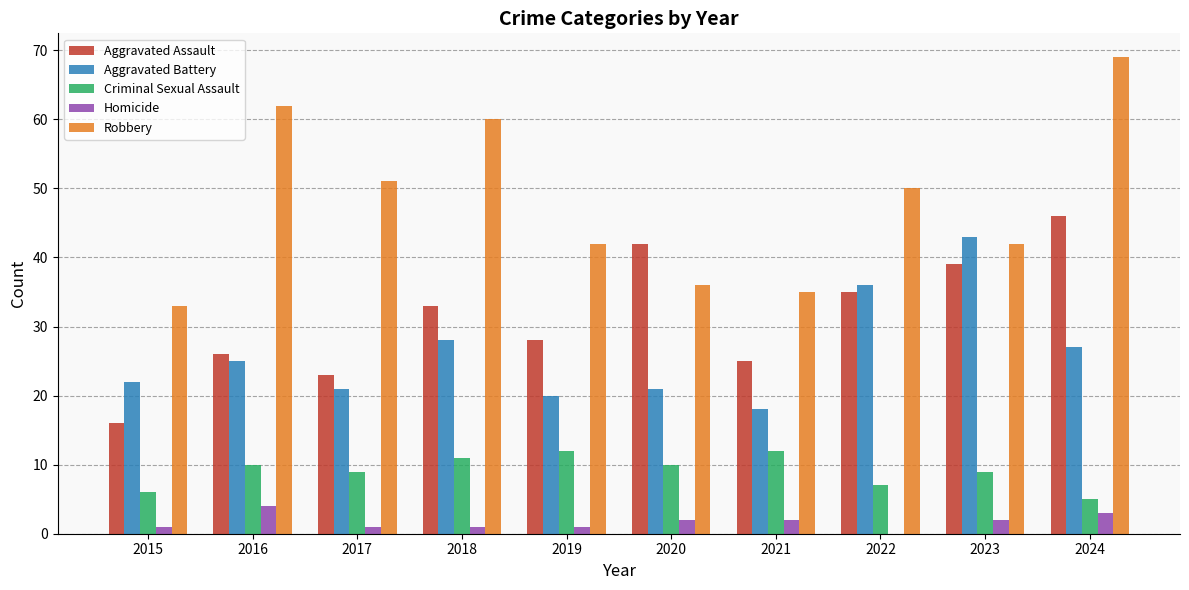

What value does the Aggravated Assault series have at 2016, to the nearest 5?

25